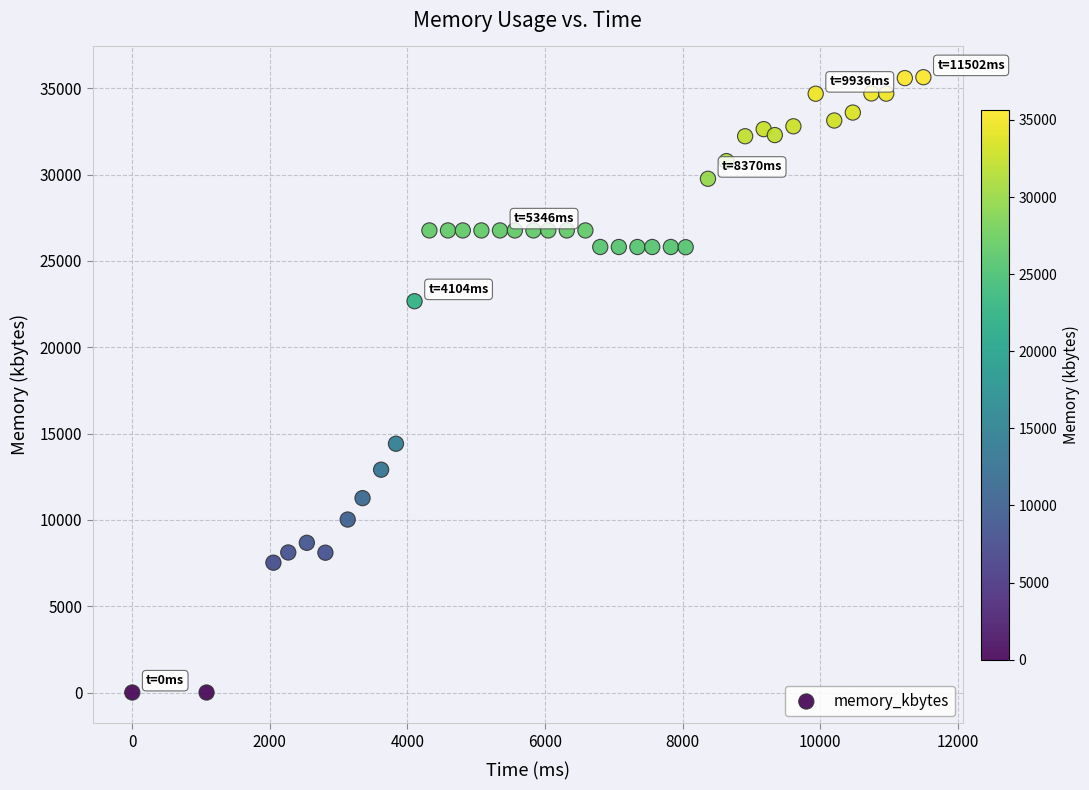

What is the range of Y values (max minus min)?

35644